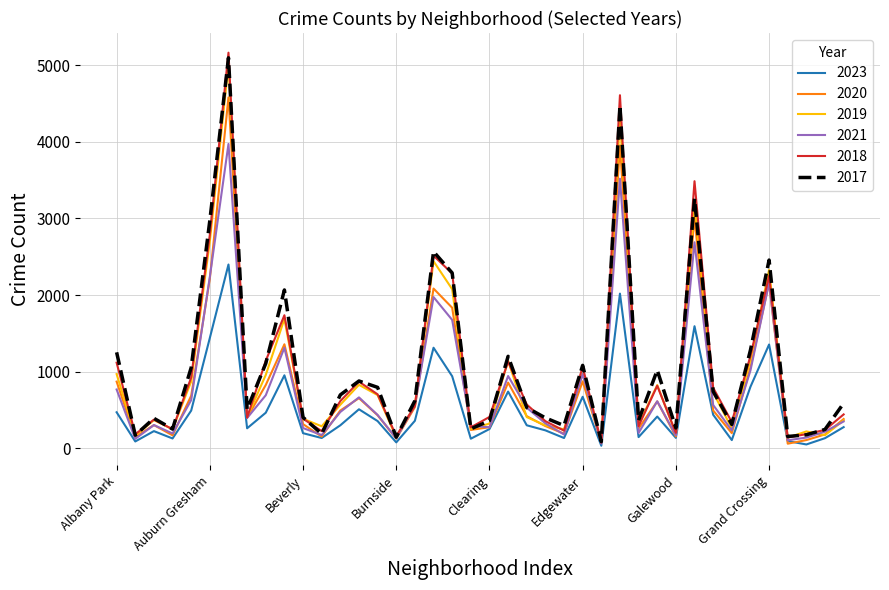

How many distinct data groups are displayed?

6